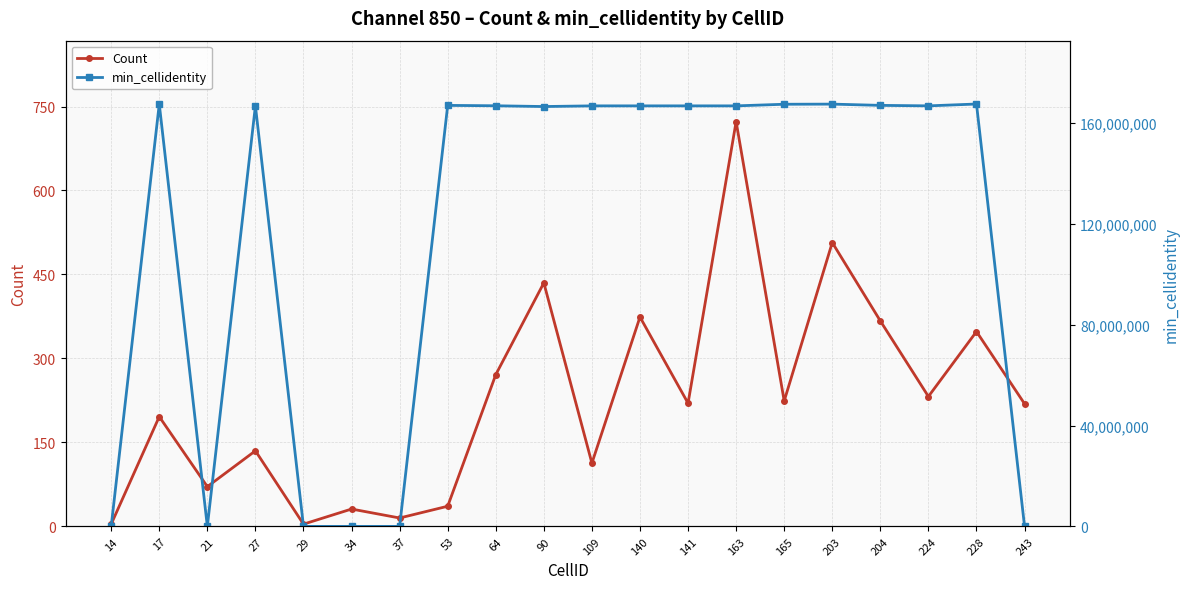

How many lines are shown in the chart?

2